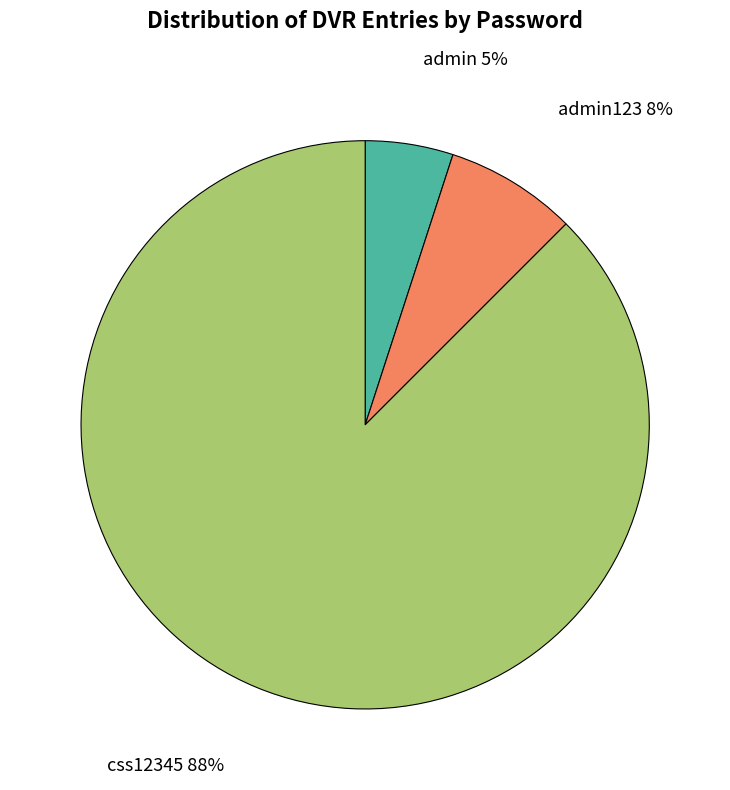

Does any single category account for the majority?

Yes